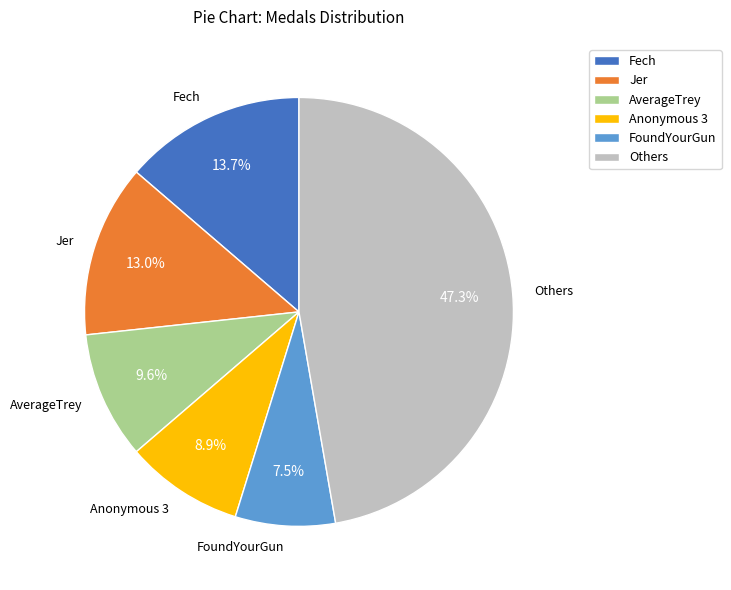

Is there a majority slice in this chart?

No